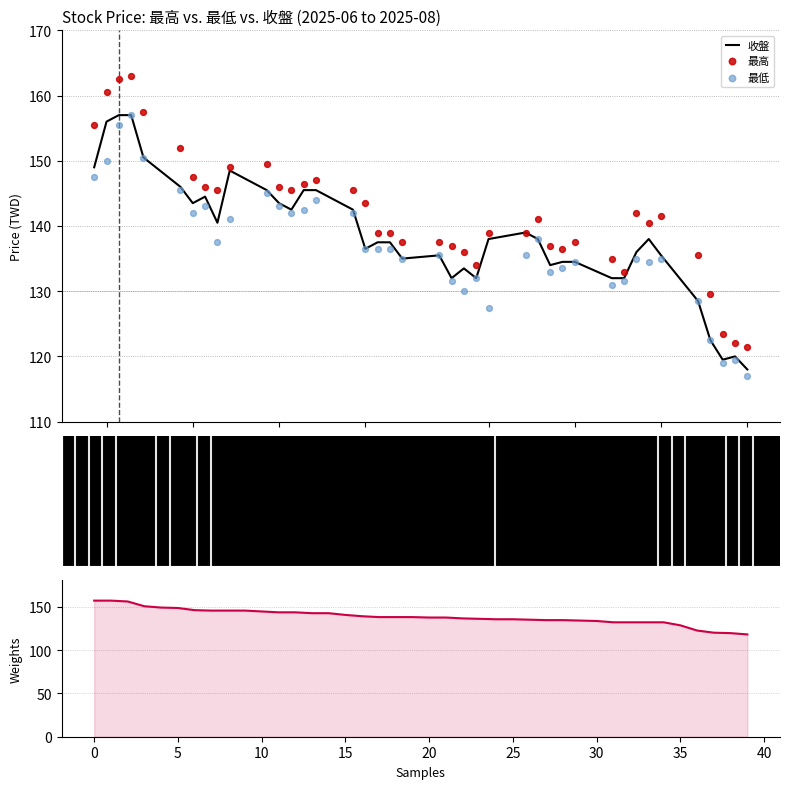

Which series has the largest total across all categories?

最高